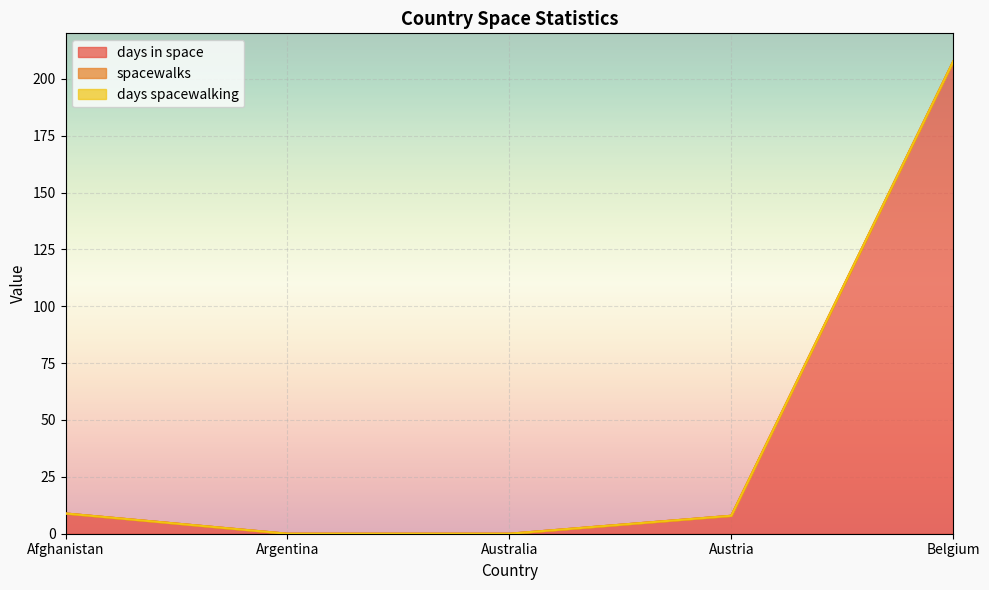

What position from the left is Afghanistan?

1